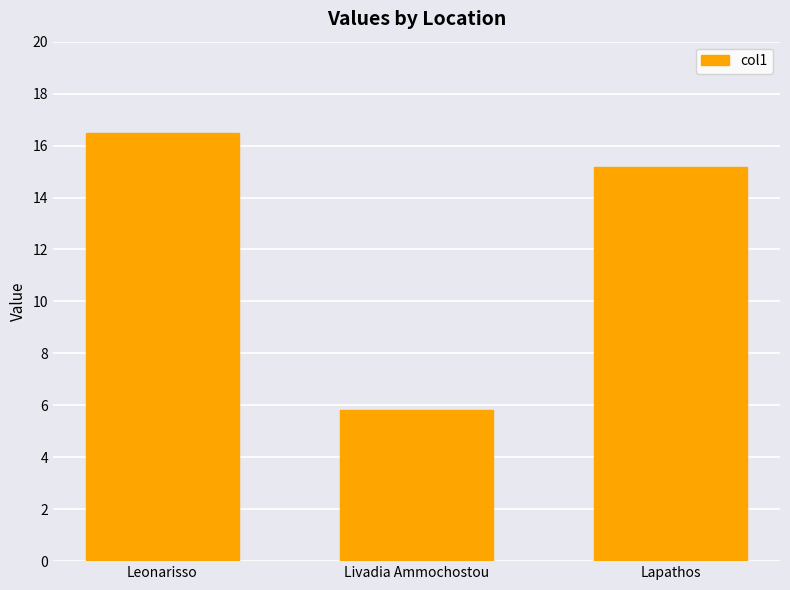

Approximately how many times larger is the value at Lapathos compared to Livadia Ammochostou?

2.6